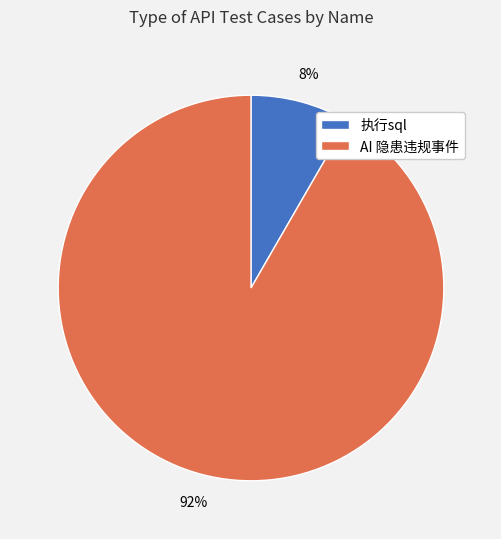

What is the majority slice?

AI 隐患违规事件